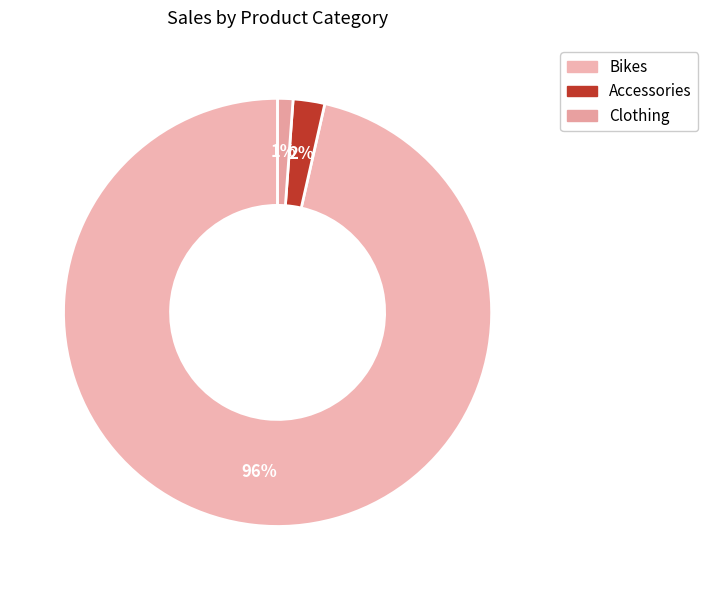

True or false: Bikes accounts for 85% of the total.

False